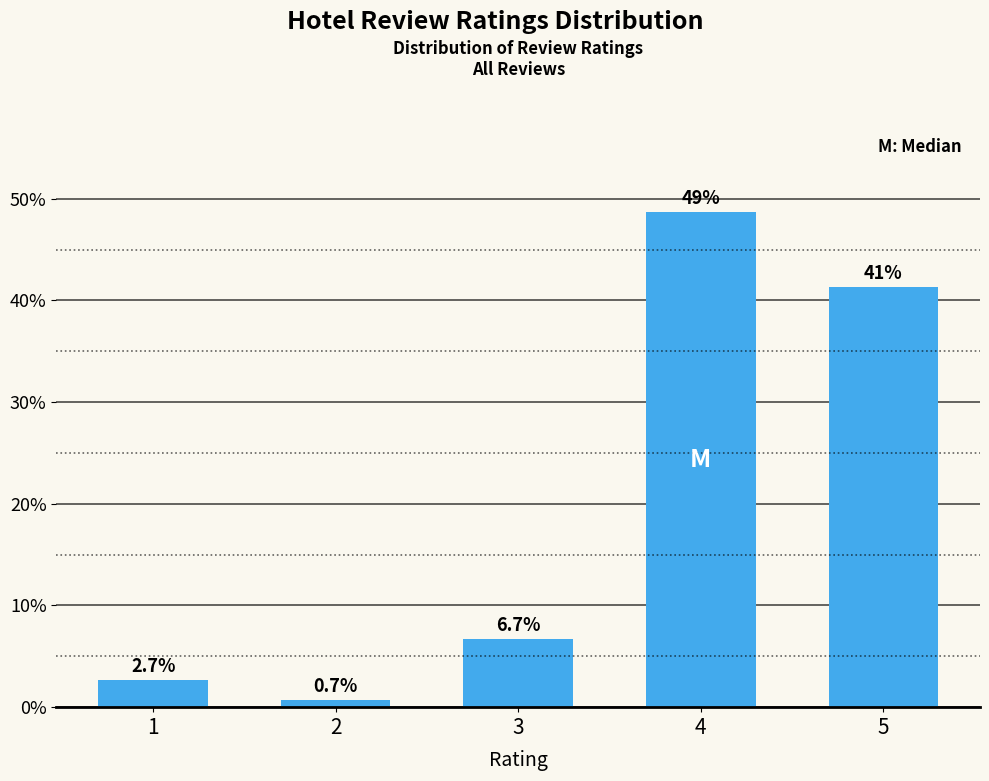

Reading right to left, list all the values displayed in this chart.

41.3	48.7	6.7	0.7	2.7